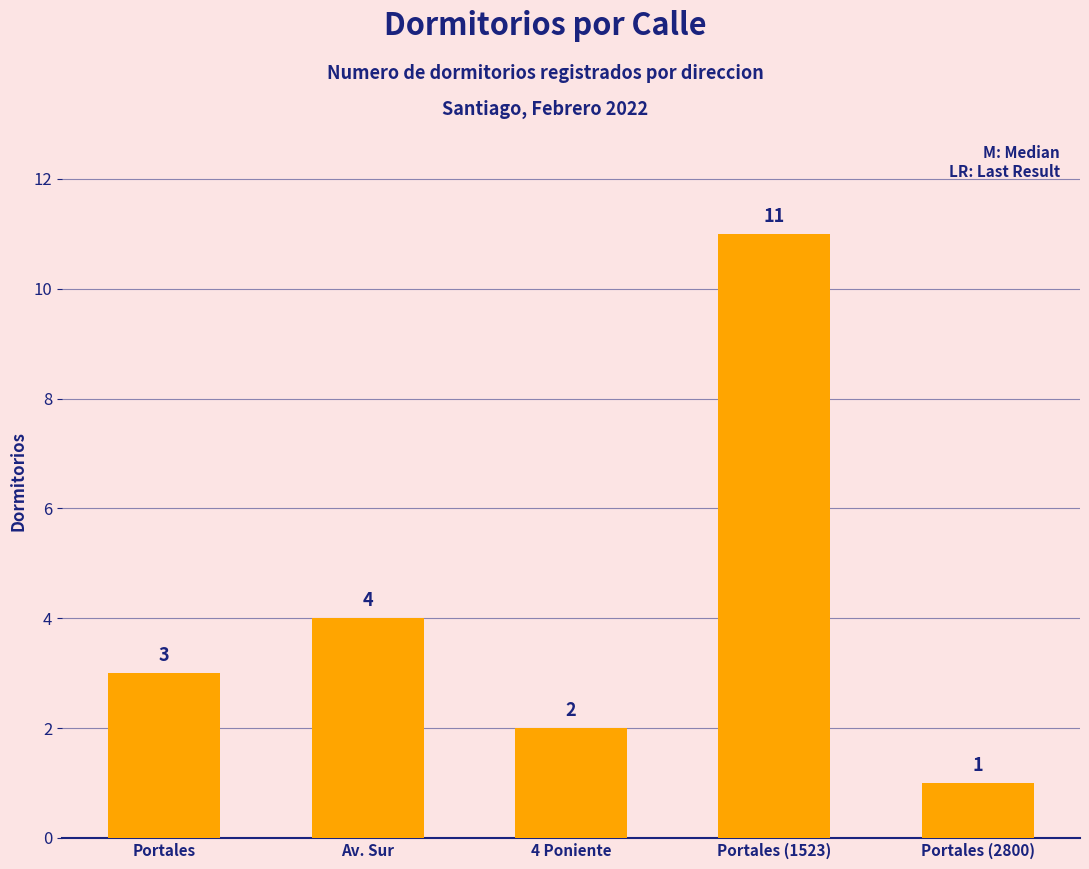

What is the difference between the maximum and minimum values?

10